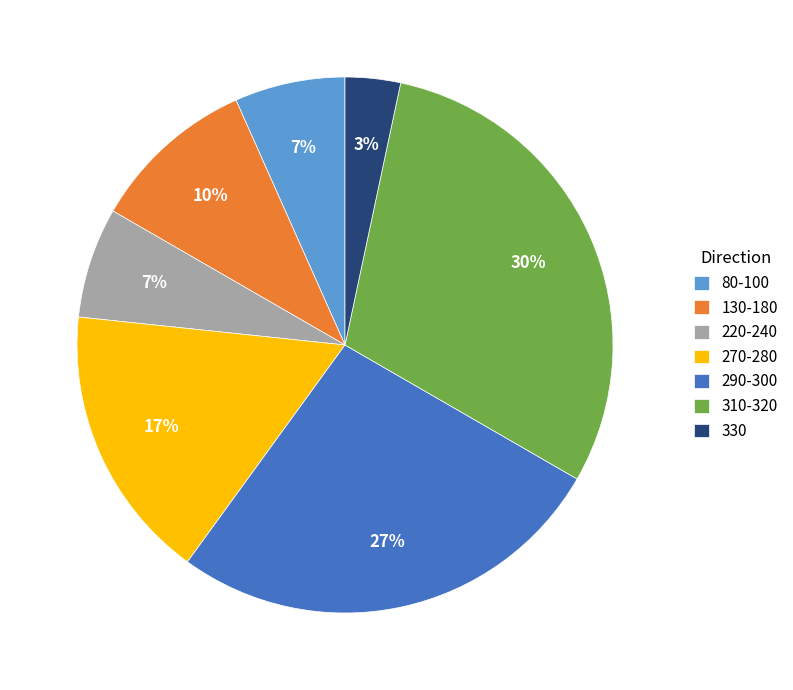

Is there a majority slice in this chart?

No